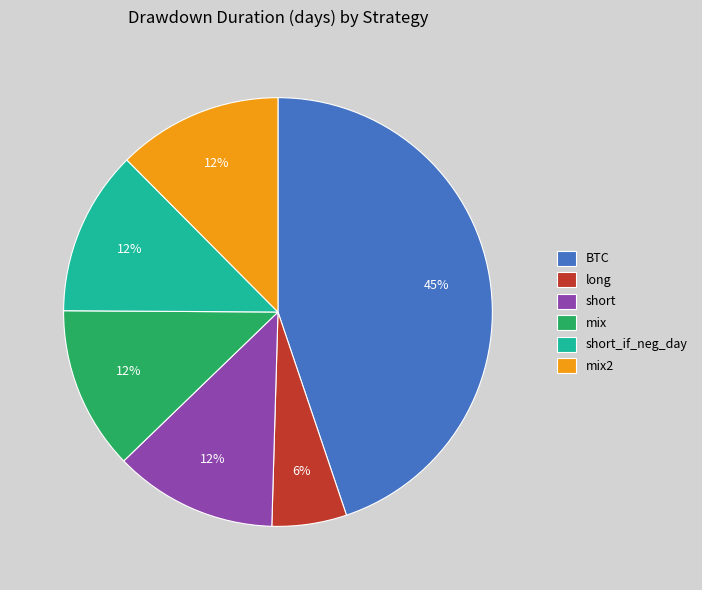

Does short account for over 50% of the chart?

No